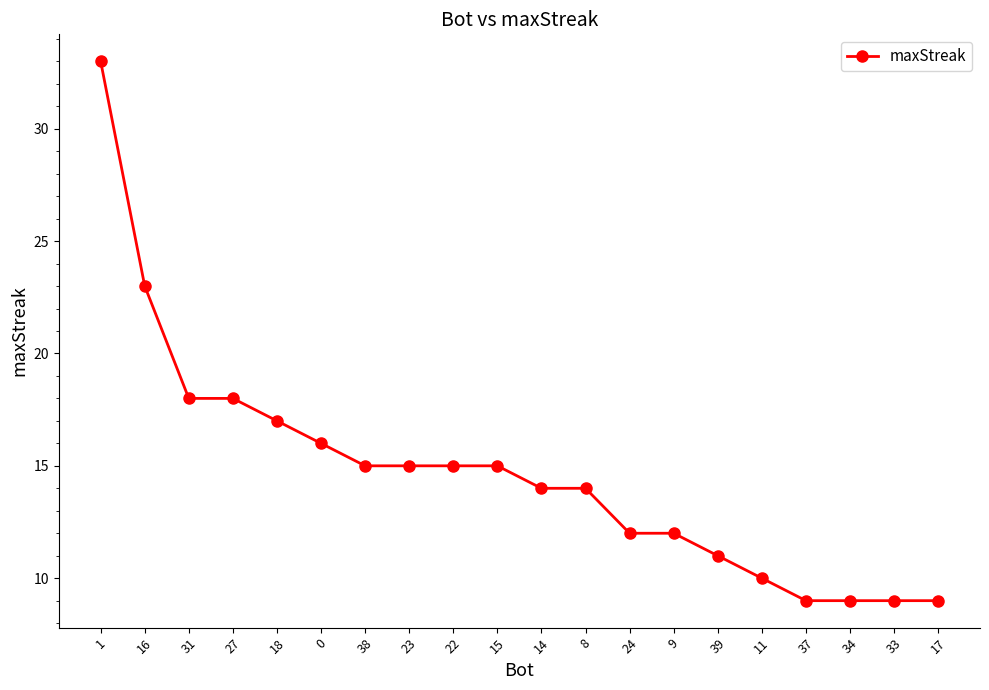

What is the sum of the values at 37 and 34?

18